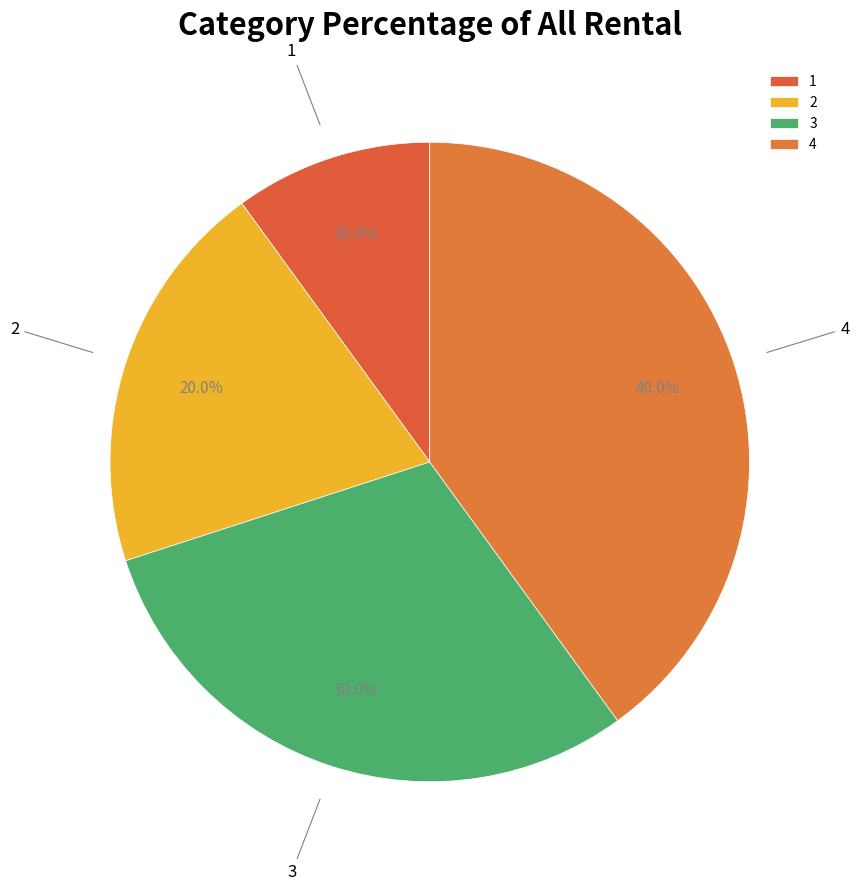

Is there a majority slice in this chart?

No